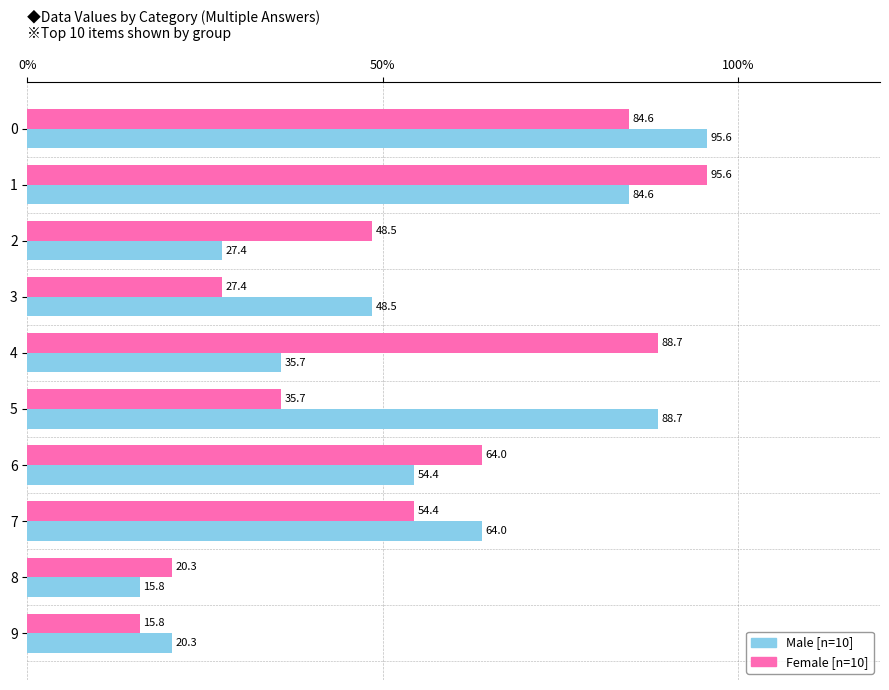

What is the spread (max minus min) of values at 9?

4.5